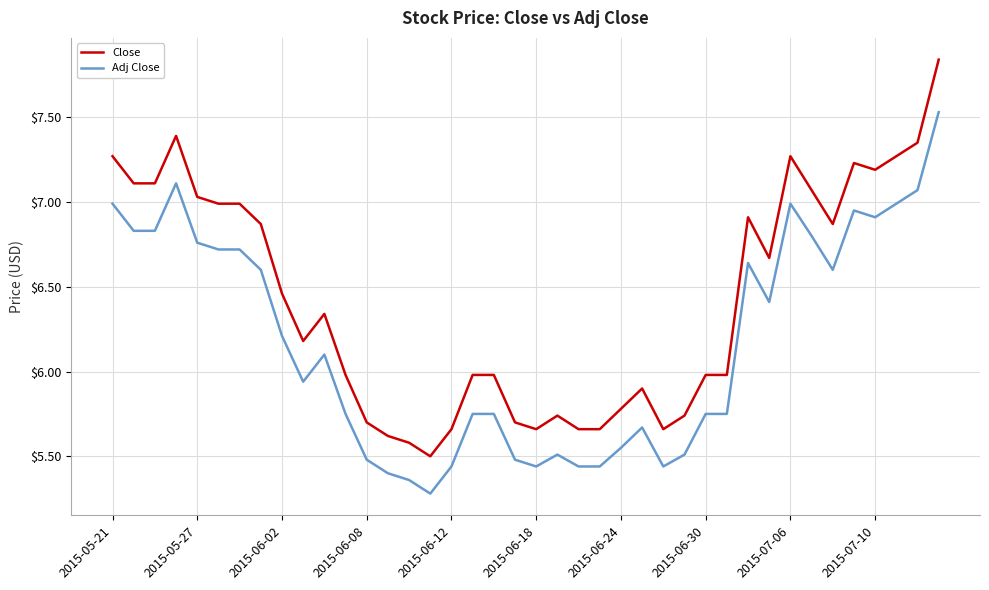

Which series has the largest total across all categories?

Close